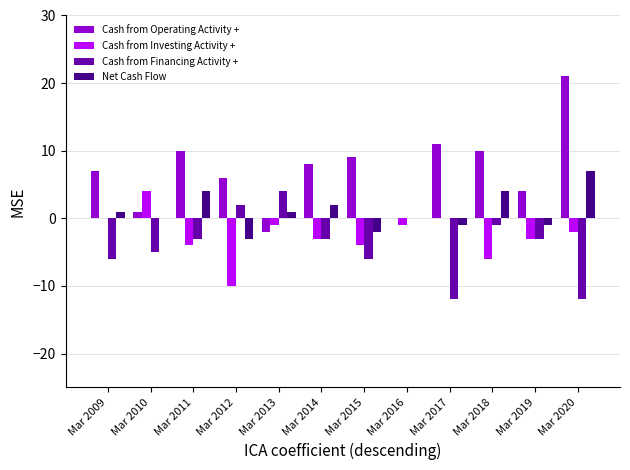

How many values in the Cash from Investing Activity + series exceed -2?

5